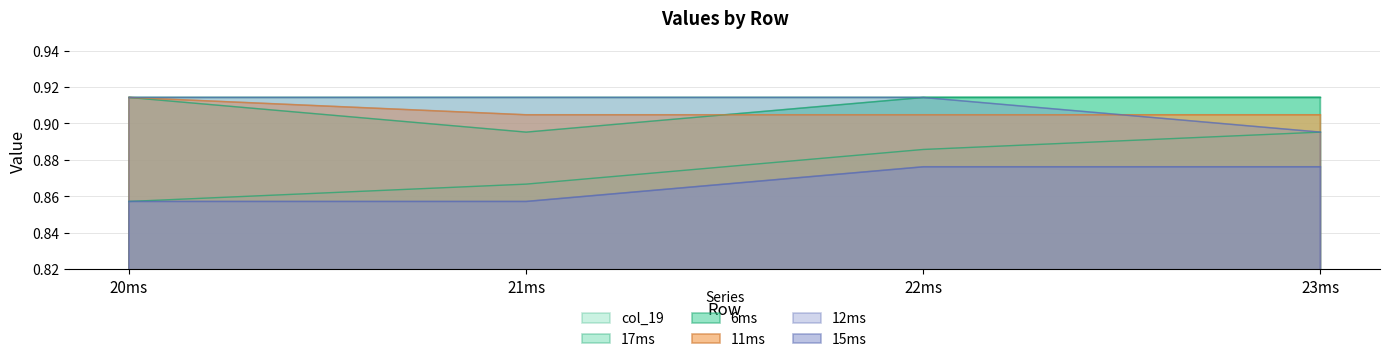

What are all the series names shown in the legend?

col_19, 17ms, 6ms, 11ms, 12ms, 15ms